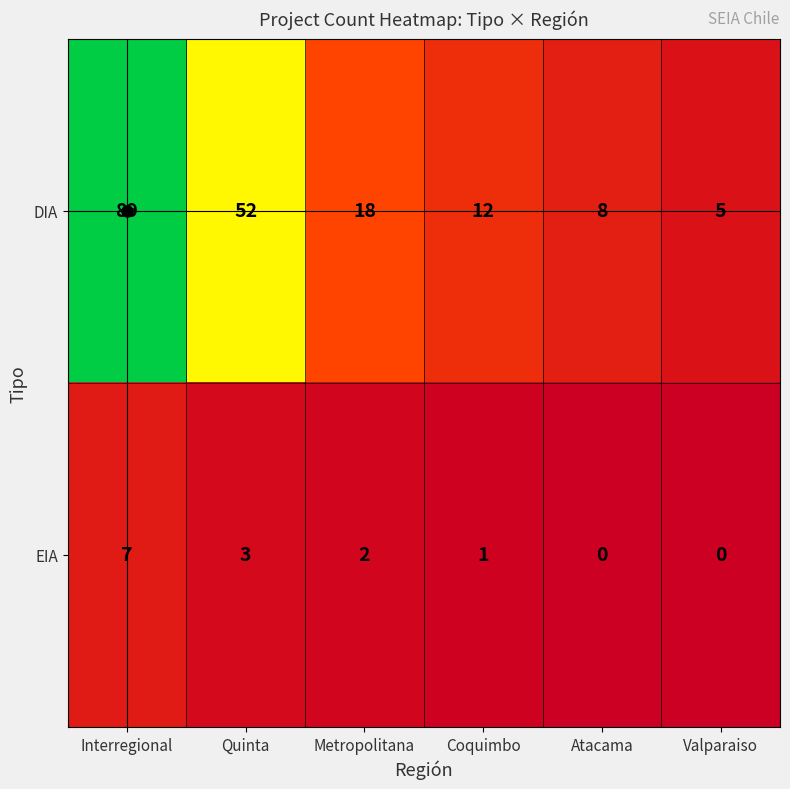

How many distinct data groups are displayed?

2